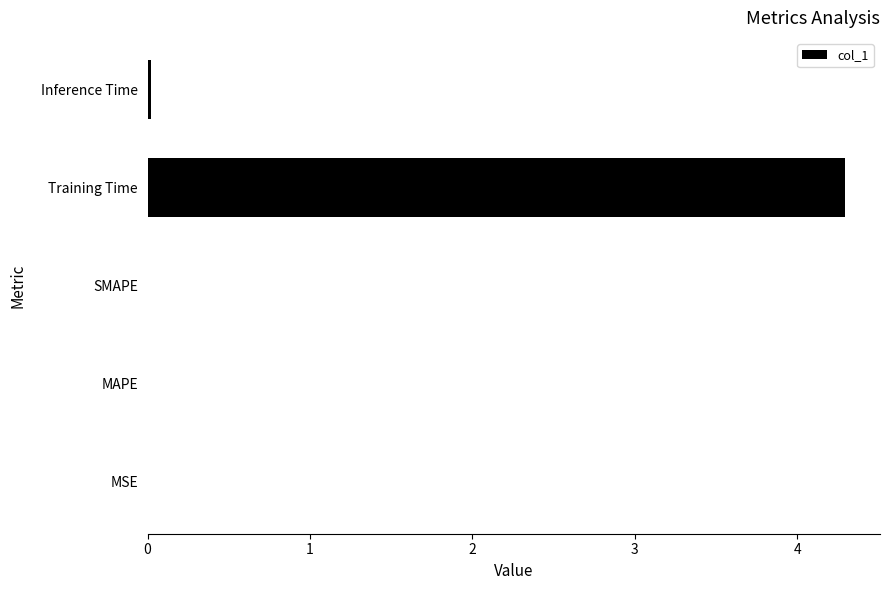

Is it true that the value at Training Time is 1.5?

False